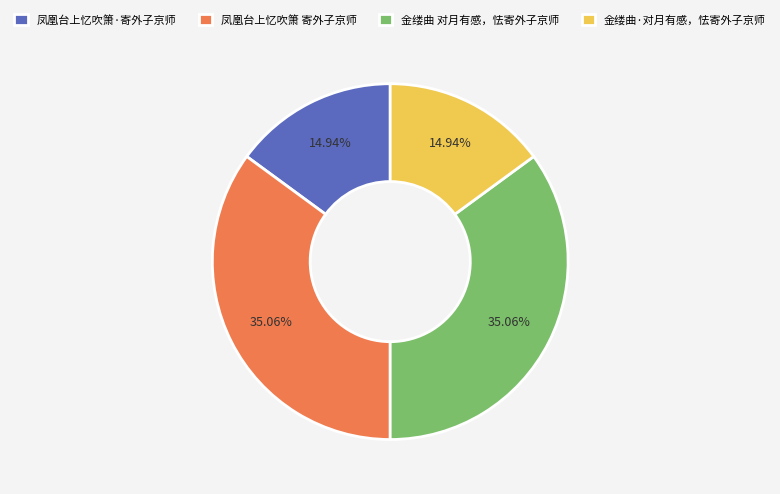

Approximately how many times larger is the value at 金缕曲·对月有感，怯寄外子京师 compared to 凤凰台上忆吹箫·寄外子京师?

1.0